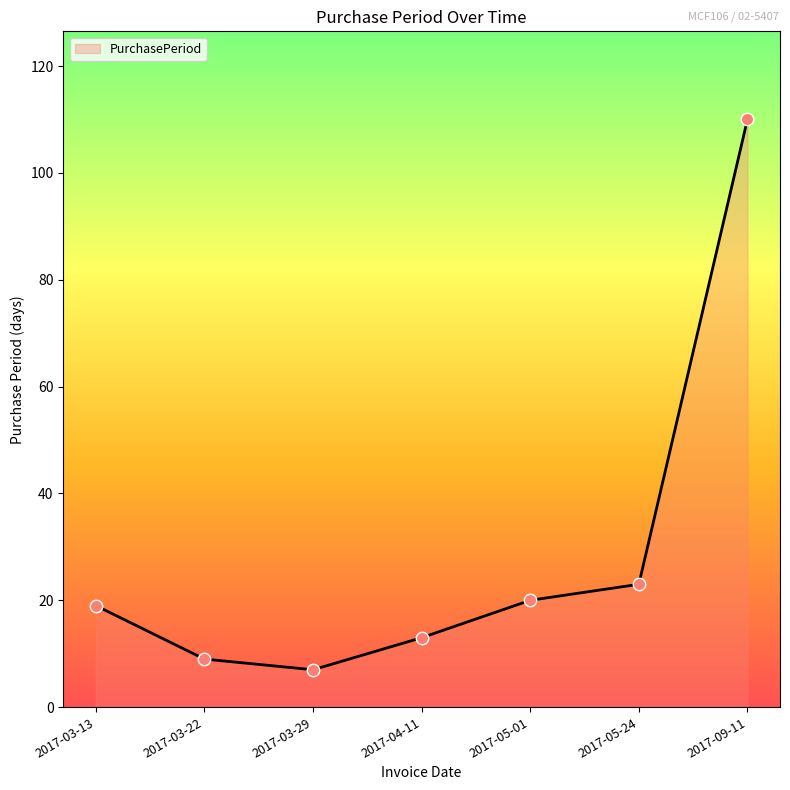

What is the ratio of the value at 2017-09-11 to the value at 2017-05-24?

4.8